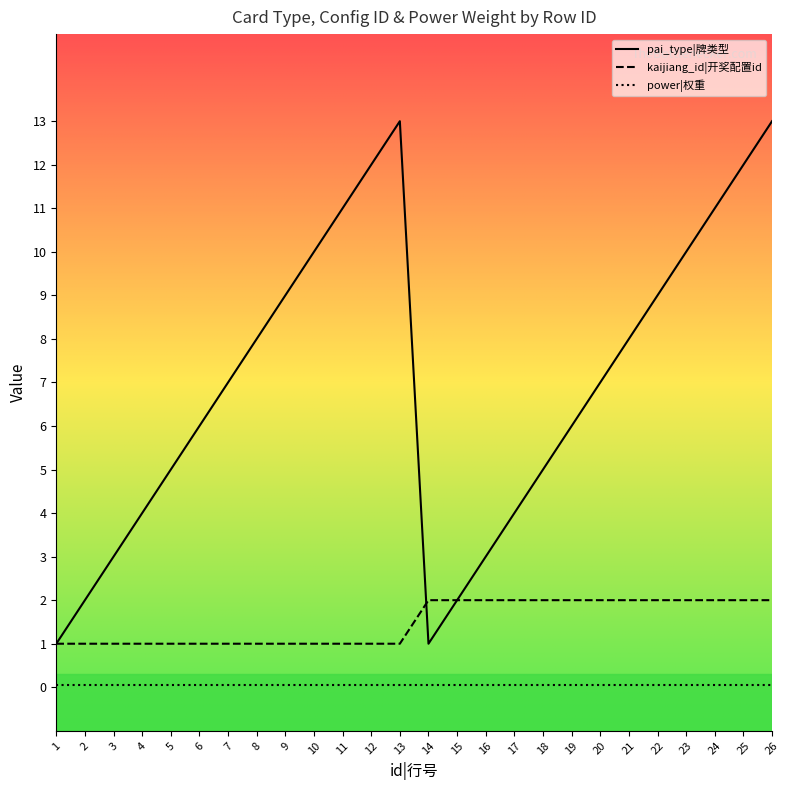

List the series in order of their overall mean, lowest first.

power|权重, kaijiang_id|开奖配置id, pai_type|牌类型